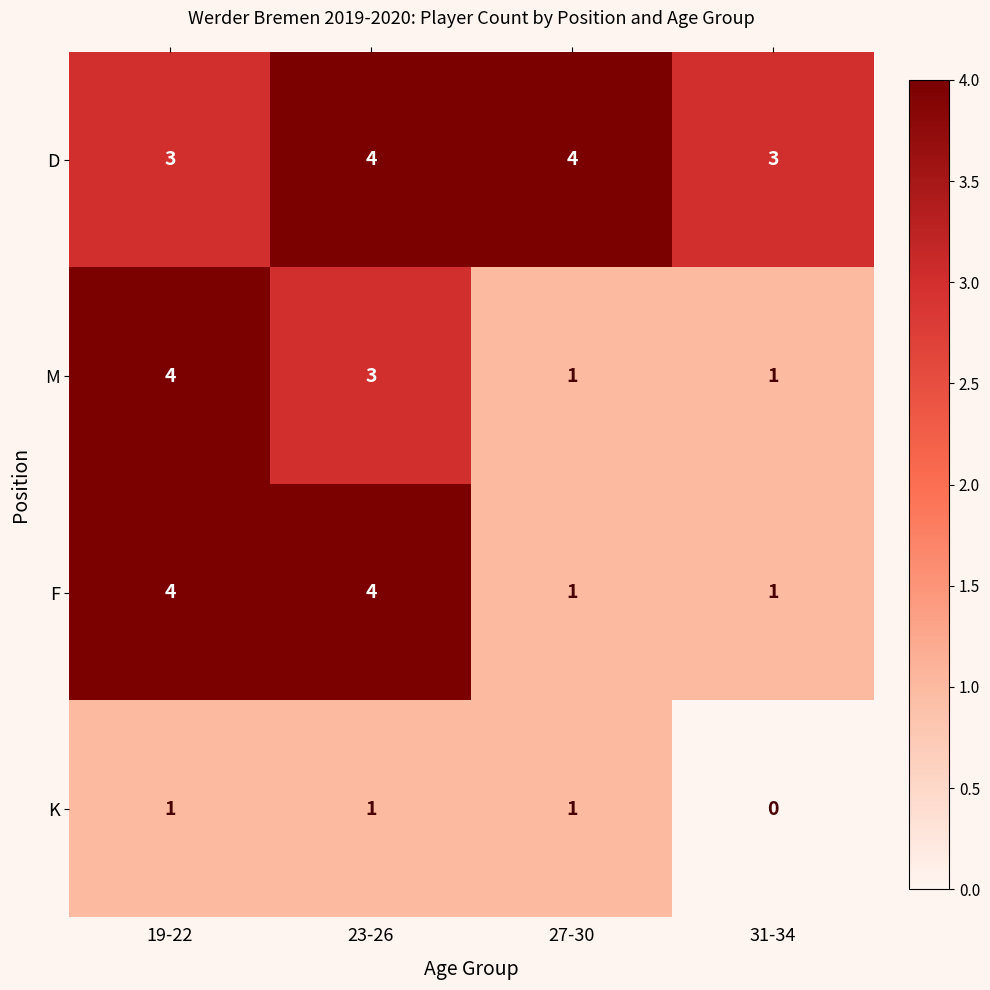

What is the total value across all series at 27-30?

7